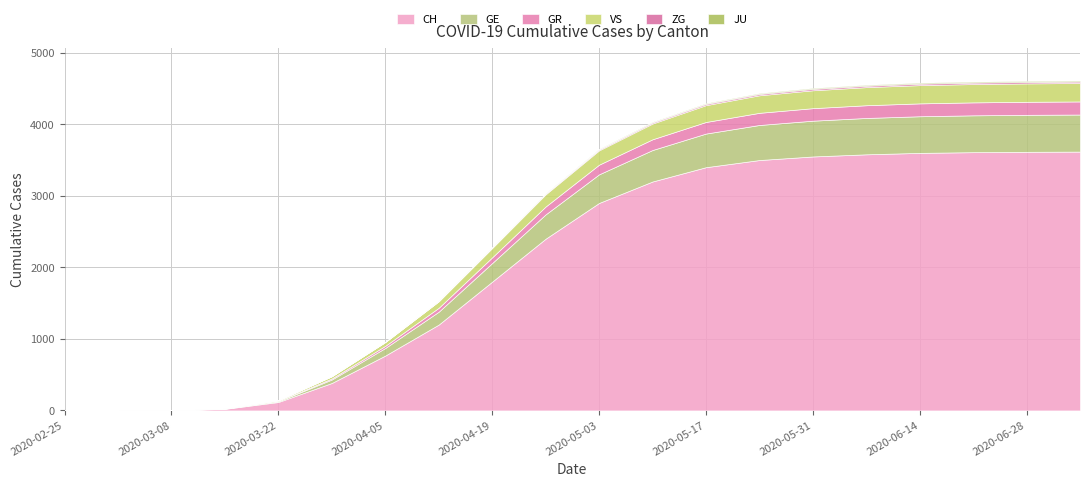

At which category is the sum across all series the highest?

2020-07-05